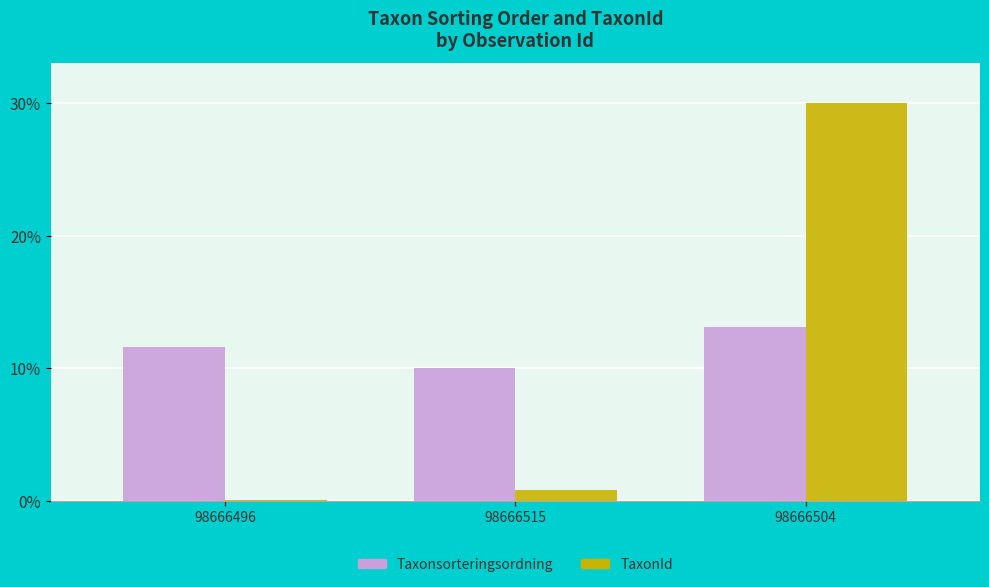

What are all the series names shown in the legend?

Taxonsorteringsordning, TaxonId